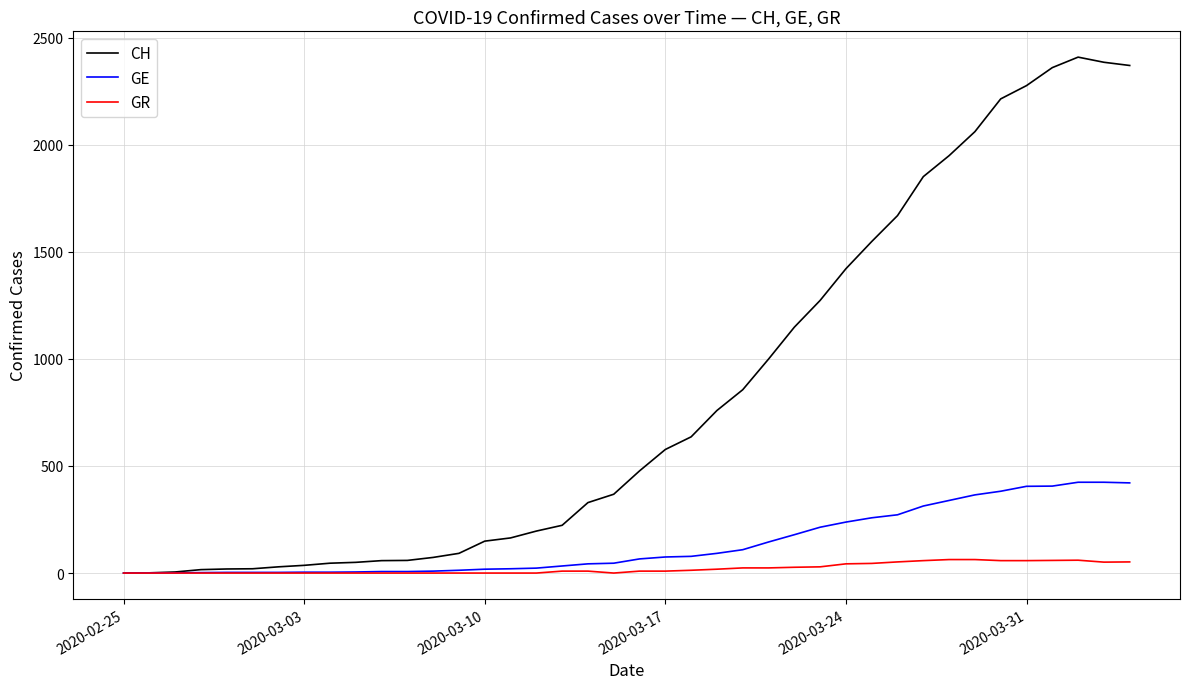

Rank the series by their maximum value, from lowest to highest.

GR, GE, CH